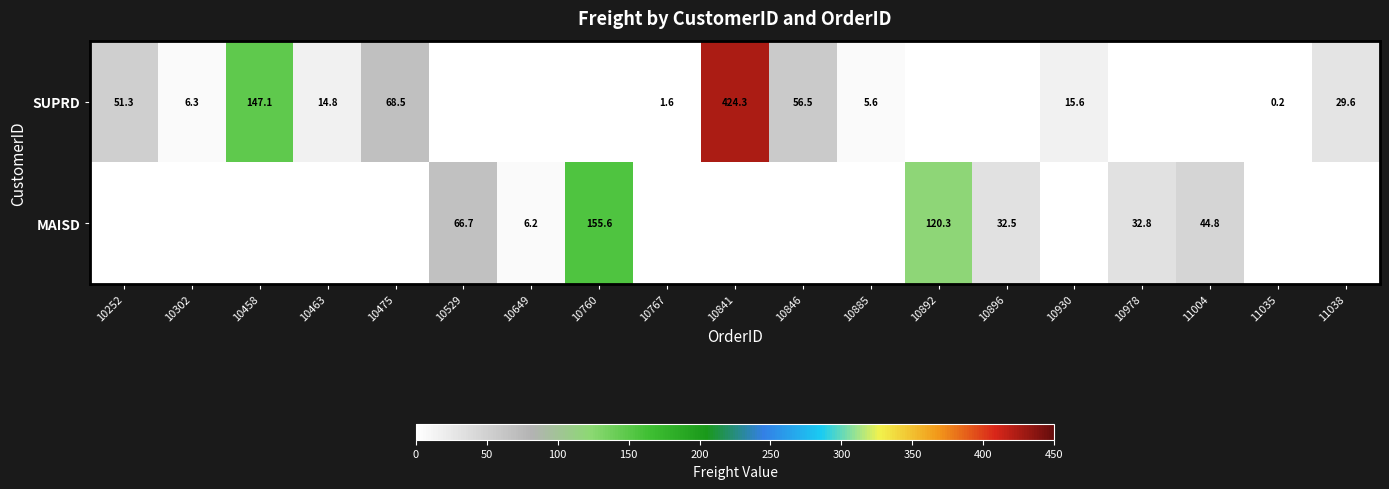

The value of MAISD at 10892 is 42.0. True or false?

False